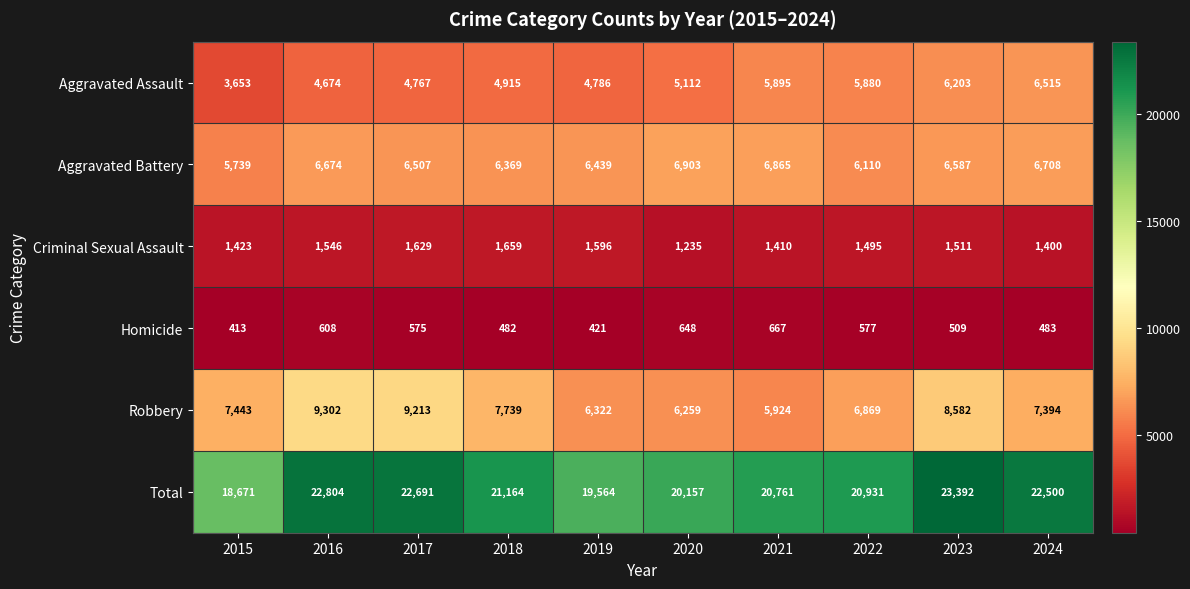

True or false: Homicide has a value of 611 at 2019.

False